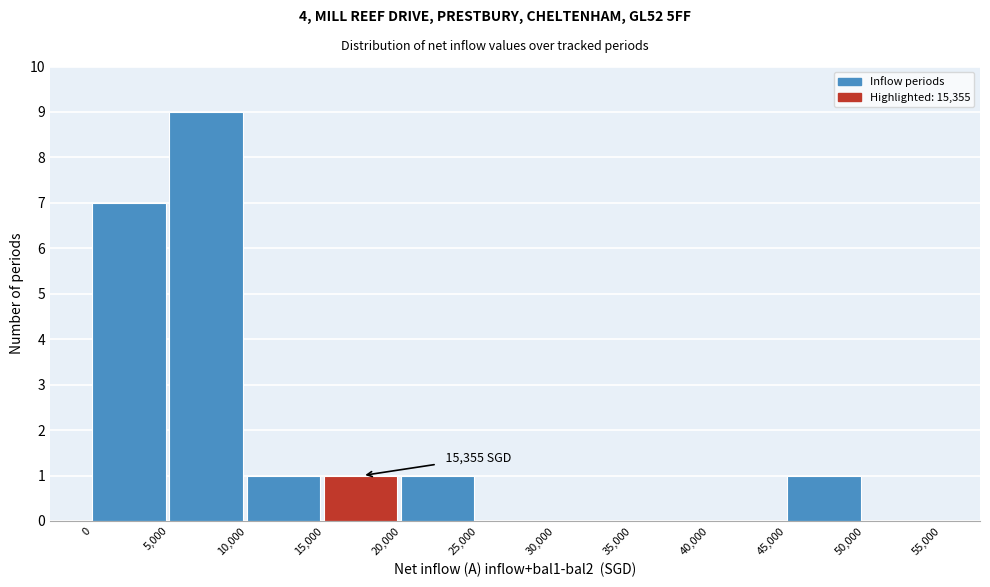

Which range on the x-axis has the tallest bar?

5,000 to 10,000